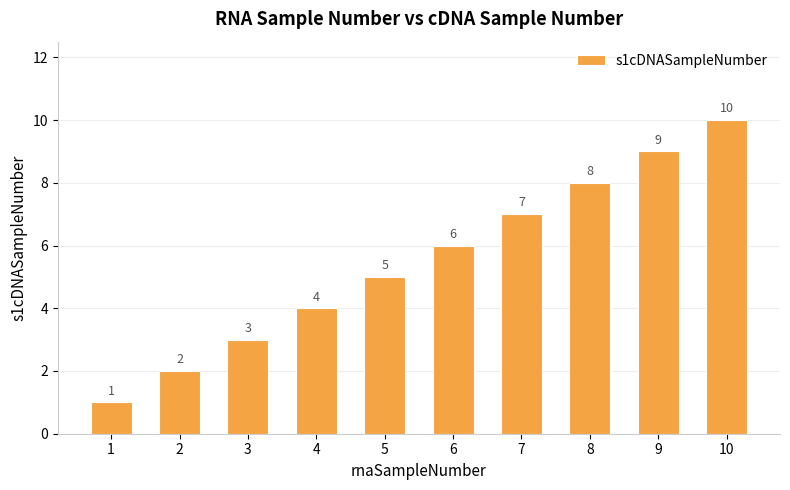

Reading left to right, what are all the values shown in this chart?

1=1	2=2	3=3	4=4	5=5	6=6	7=7	8=8	9=9	10=10